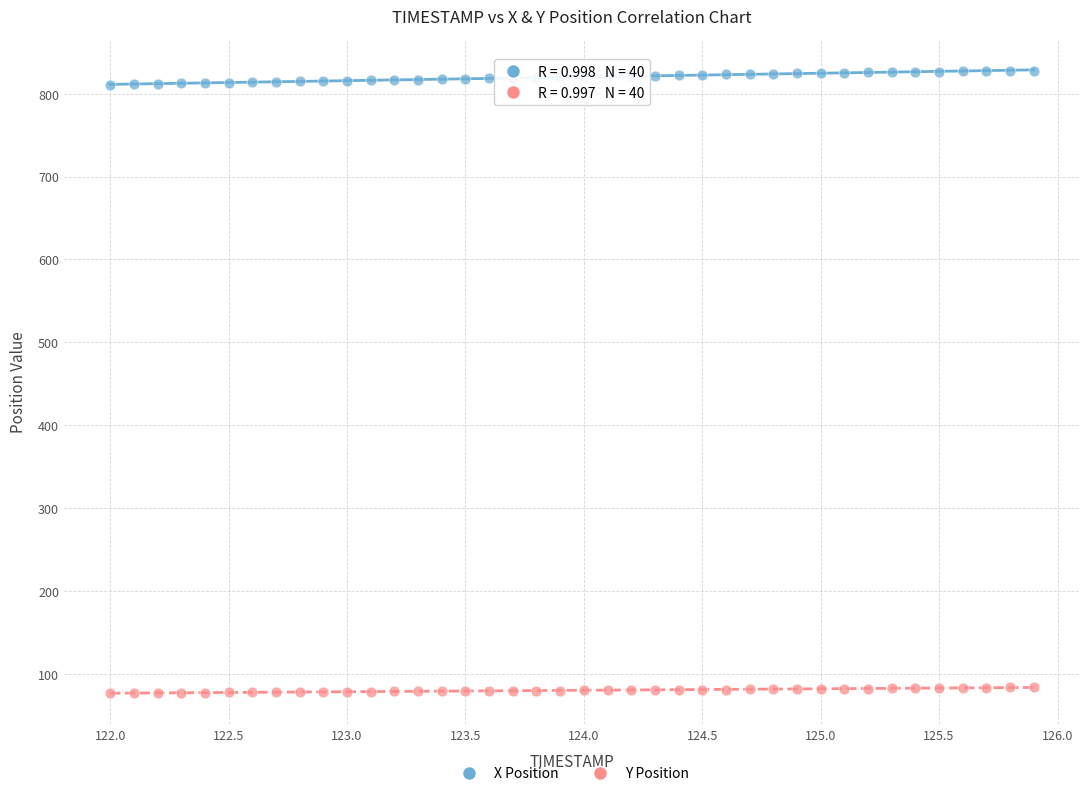

What are all the series names shown in the legend?

X Position, Y Position